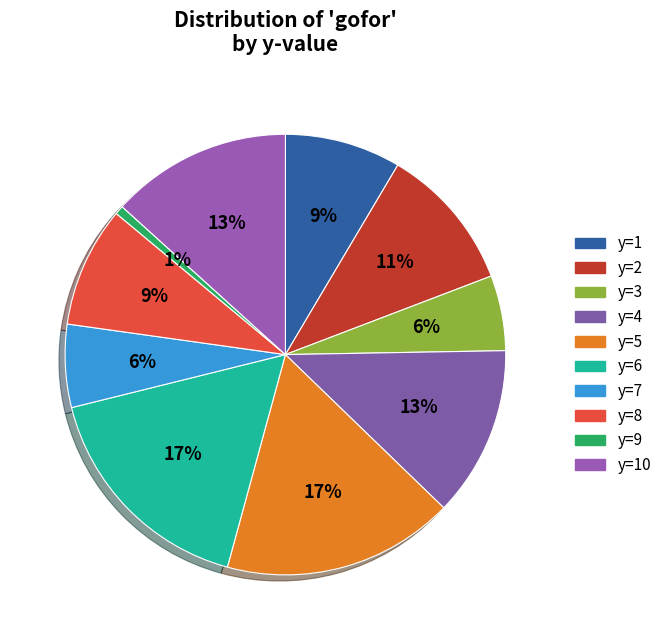

How many segments does this pie chart have?

10